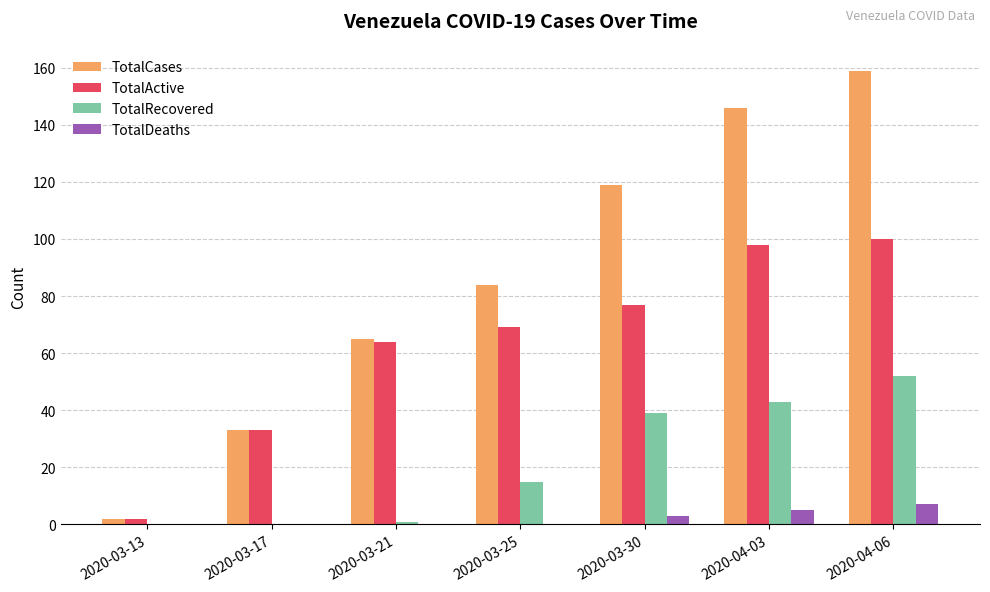

Between 2020-03-17 and 2020-03-30, which series saw the biggest shift?

TotalCases